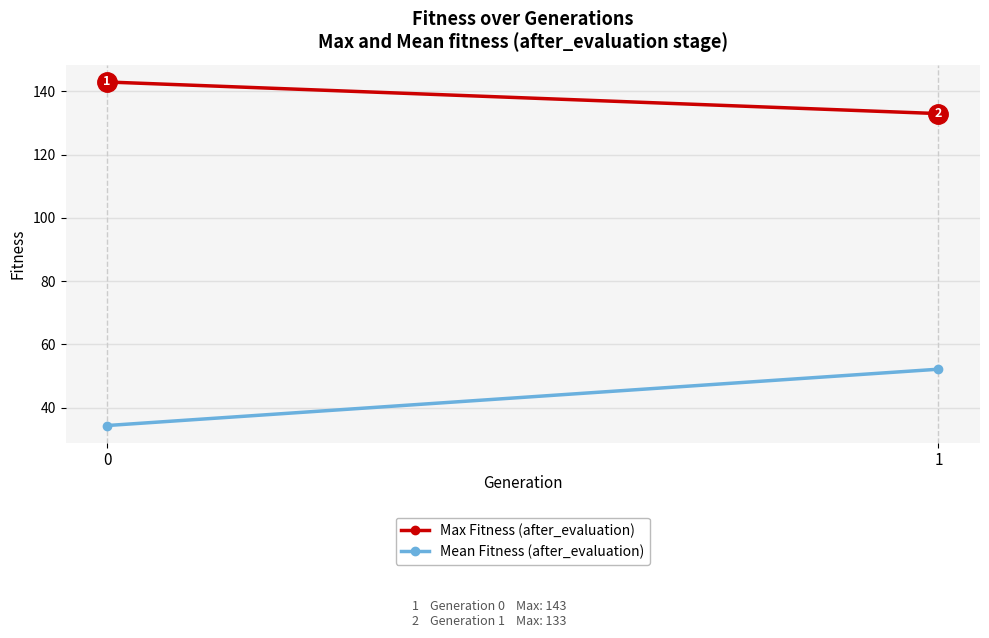

At which category is the sum across all series the highest?

1